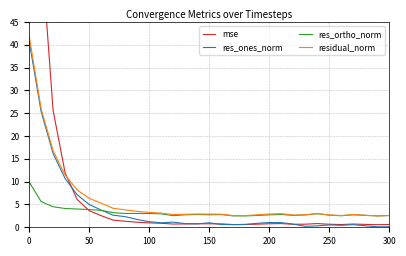

True or false: residual_norm has more than 2 interior local peaks.

True